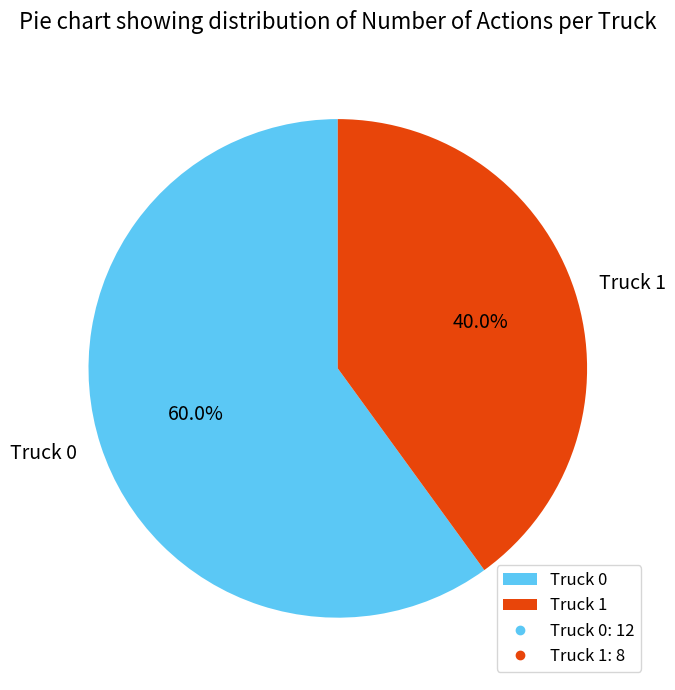

Is there any slice that represents more than half of the pie?

Yes